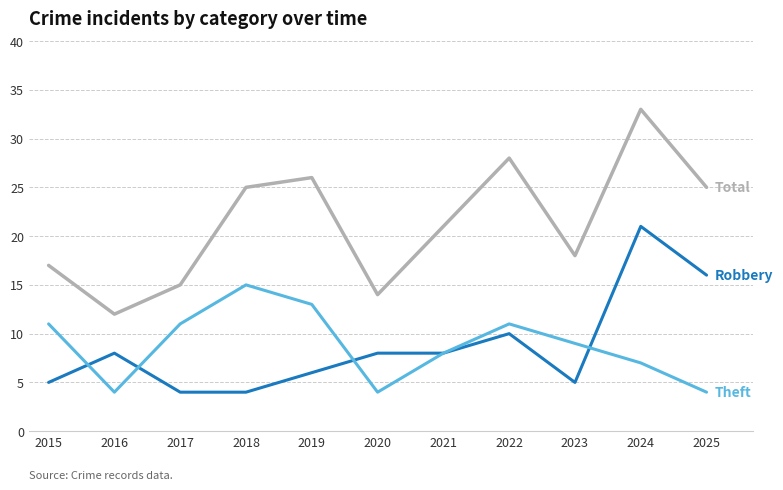

What is the difference between the highest and lowest values at 2021?

13